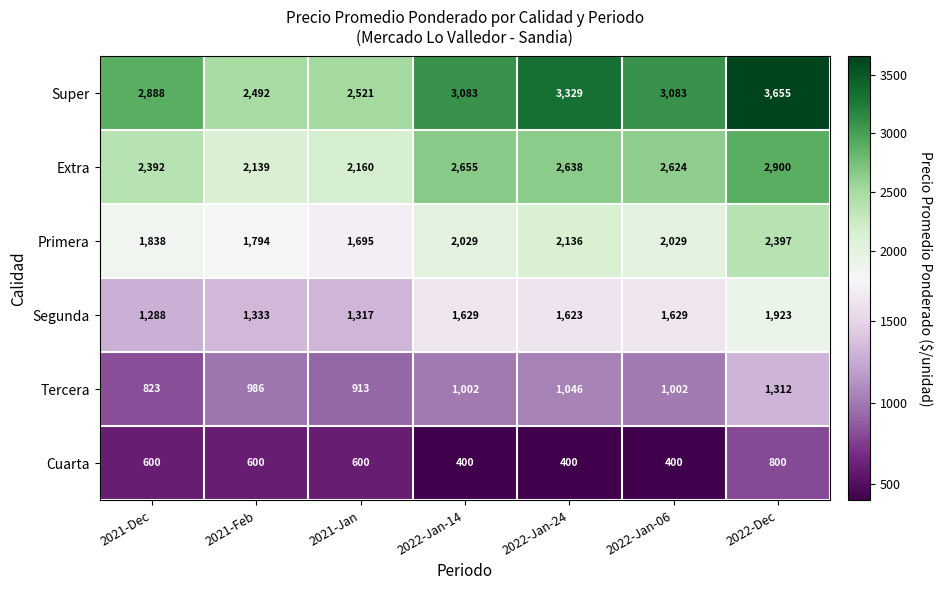

How many distinct data groups are displayed?

6